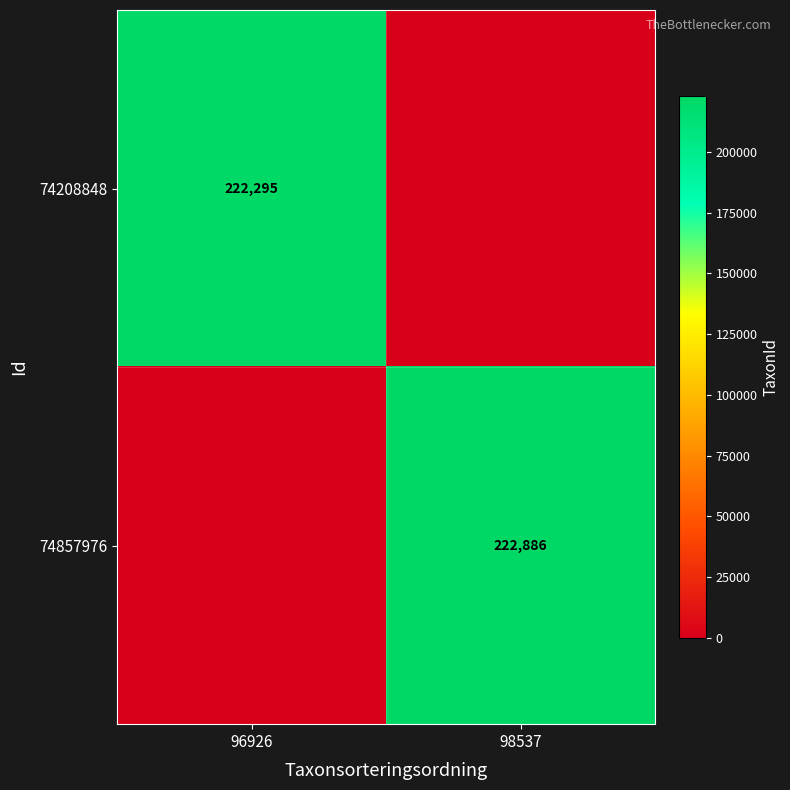

The 74208848 series shows 222295 at 96926. True or false?

True